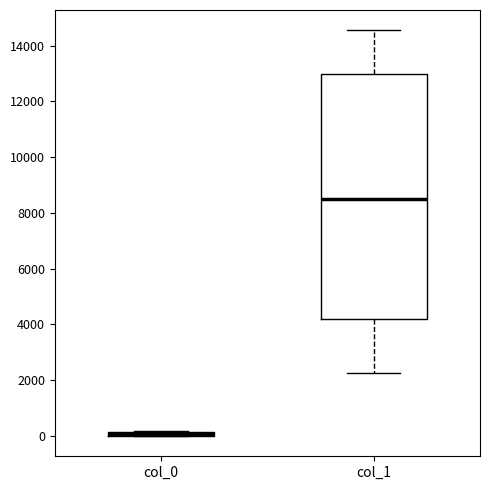

Where does the lower whisker of the box for col_1 end on the y-axis? The values are not printed on the chart, so give them approximately, as read against the axis.

2200